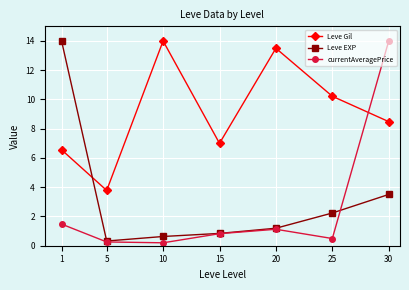

True or false: Leve EXP has a value of 0.6 at 25.

False